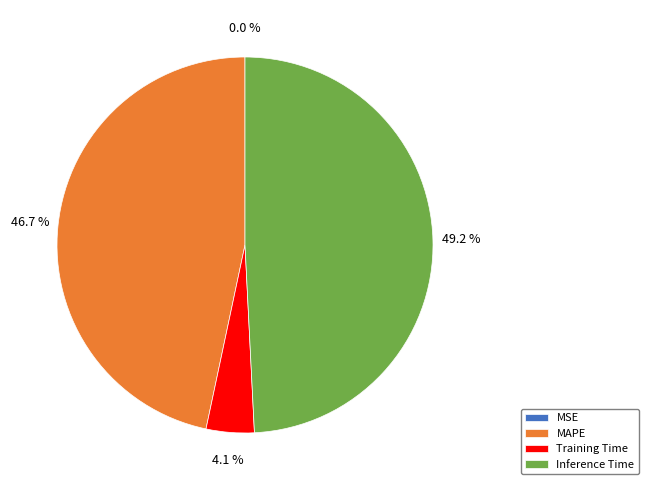

To the nearest percent, what percentage of the pie is MAPE?

47%